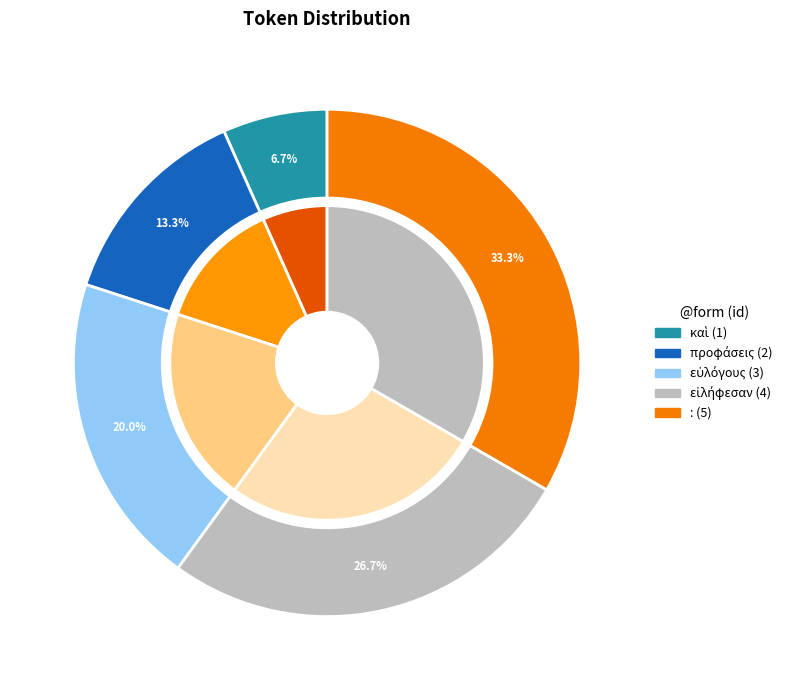

Rank the categories by value from highest to lowest.

:, εἰλήφεσαν, εὐλόγους, προφάσεις, καὶ